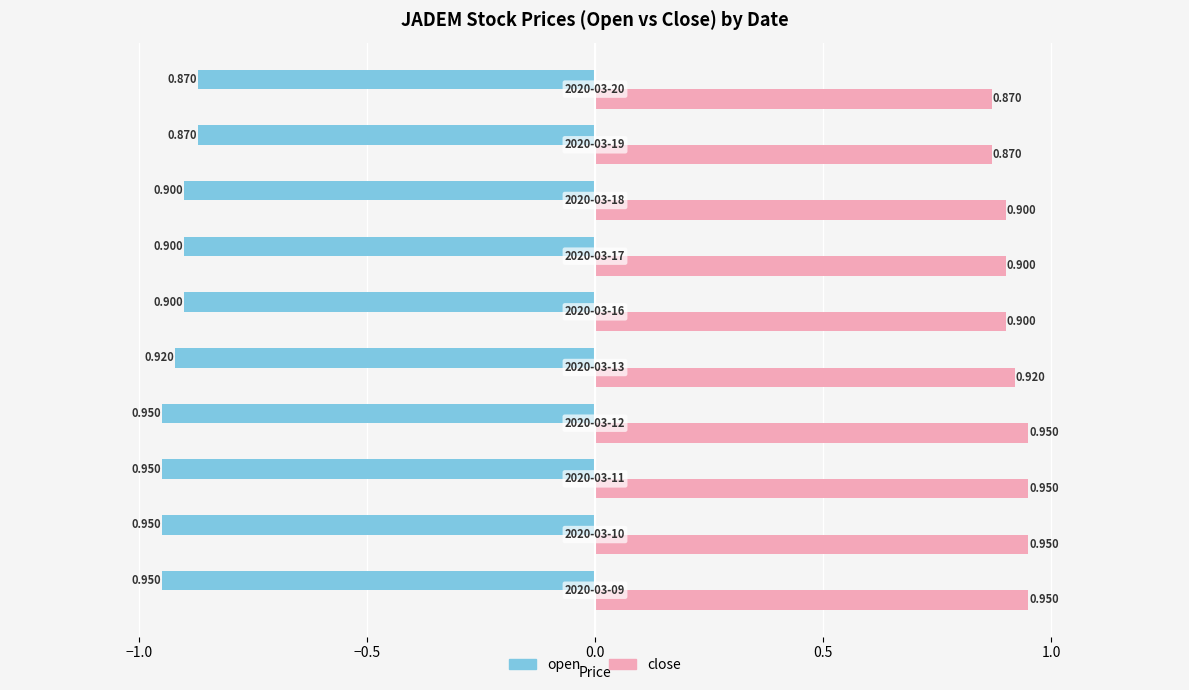

Which series has the largest total across all categories?

close